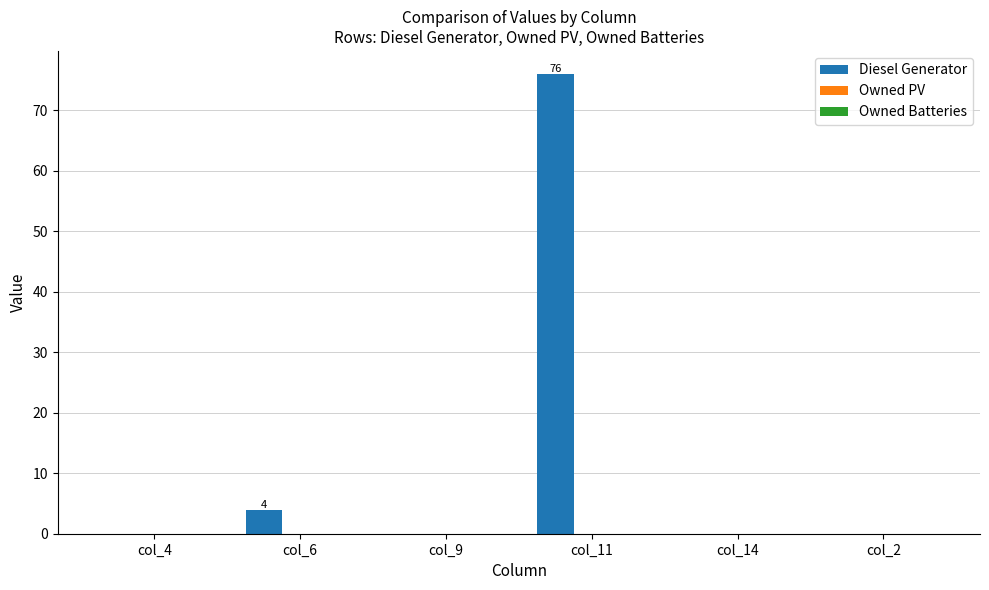

Between col_11 and col_2, which is larger?

col_11